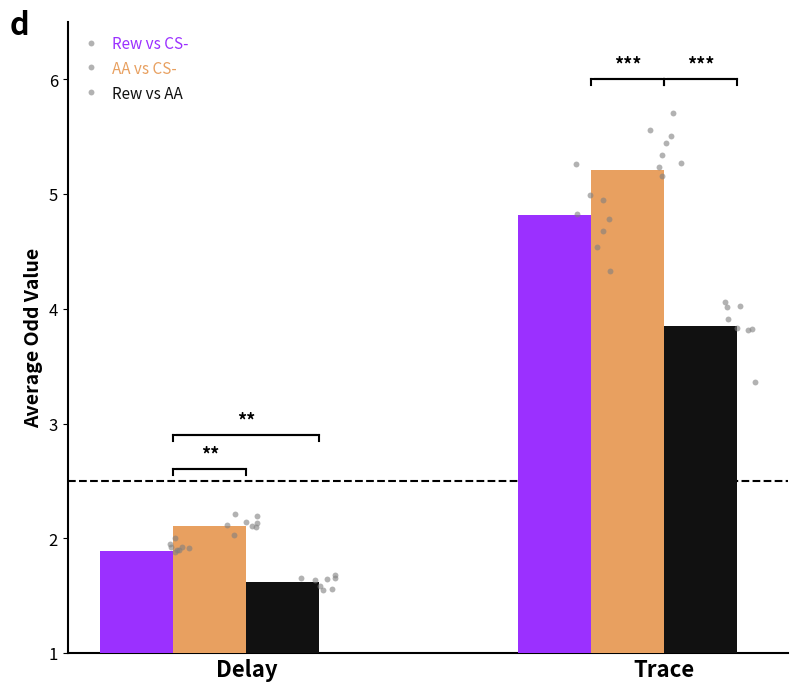

At how many categories does at least one series exceed 3?

1